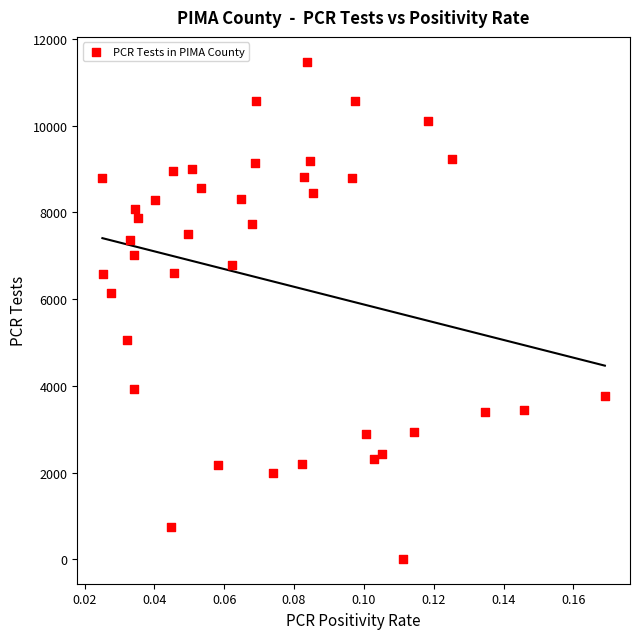

What Y value in the scatter plot is closest to 5742?

6146